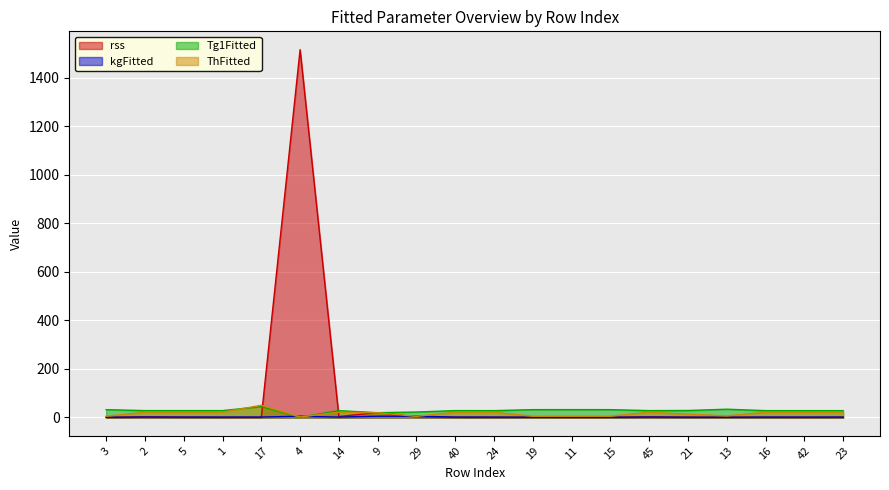

Which category has the highest value in the rss series?

4